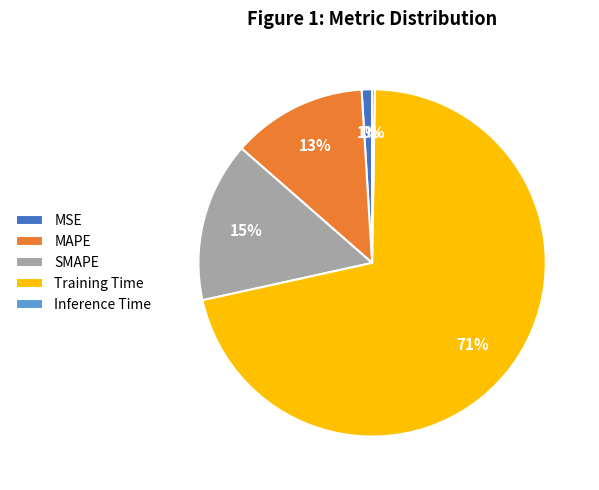

To the nearest percent, what percentage of the pie is MAPE?

13%